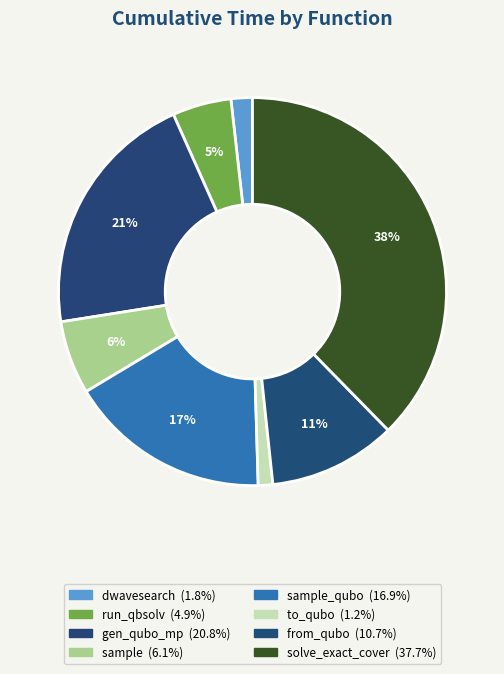

What is the largest slice in the pie chart?

solve_exact_cover